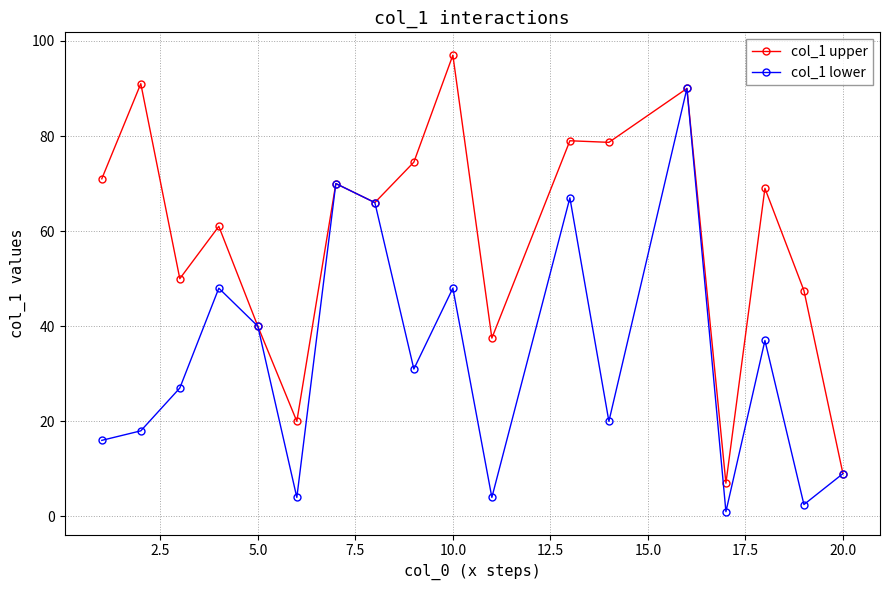

True or false: col_1 upper has more than 0 interior local peaks.

True